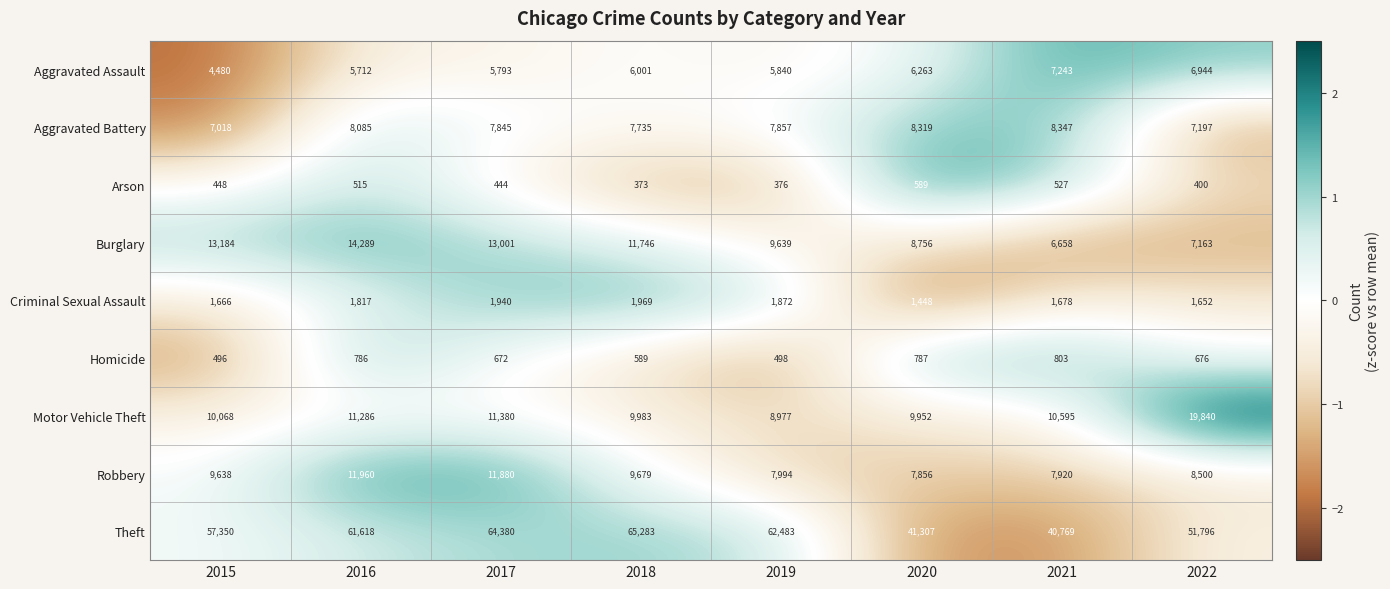

Which series changed the most between 2016 and 2017?

Theft